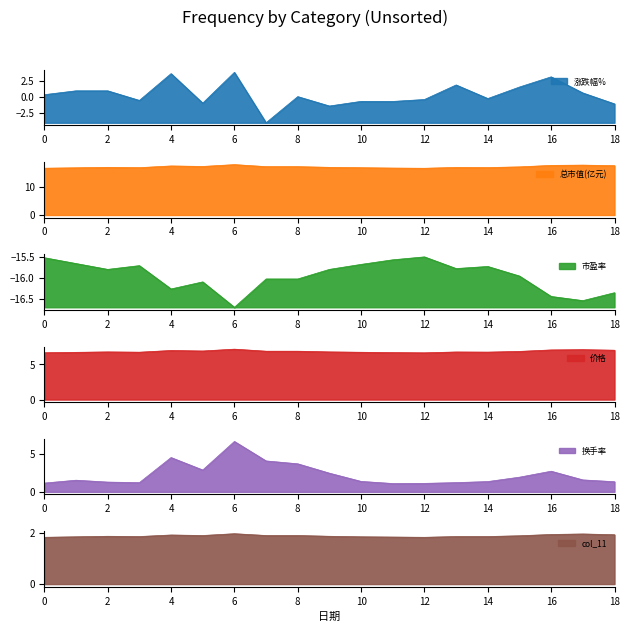

True or false: 换手率 has more than 2 points higher than both neighbors.

True